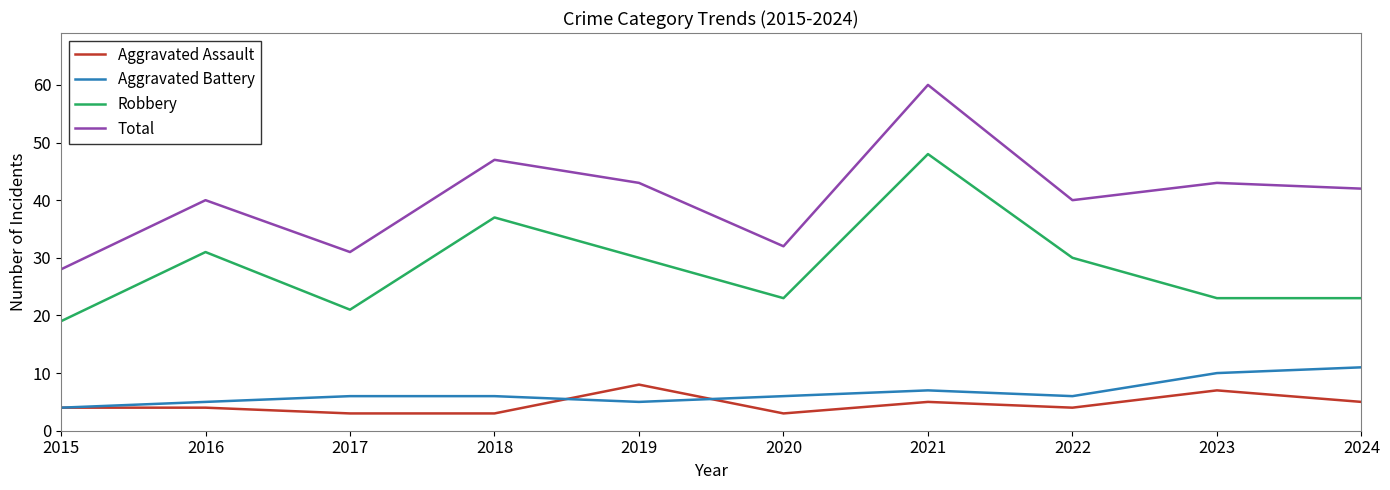

Rank the series at 2020 from lowest to highest value.

Aggravated Assault, Aggravated Battery, Robbery, Total